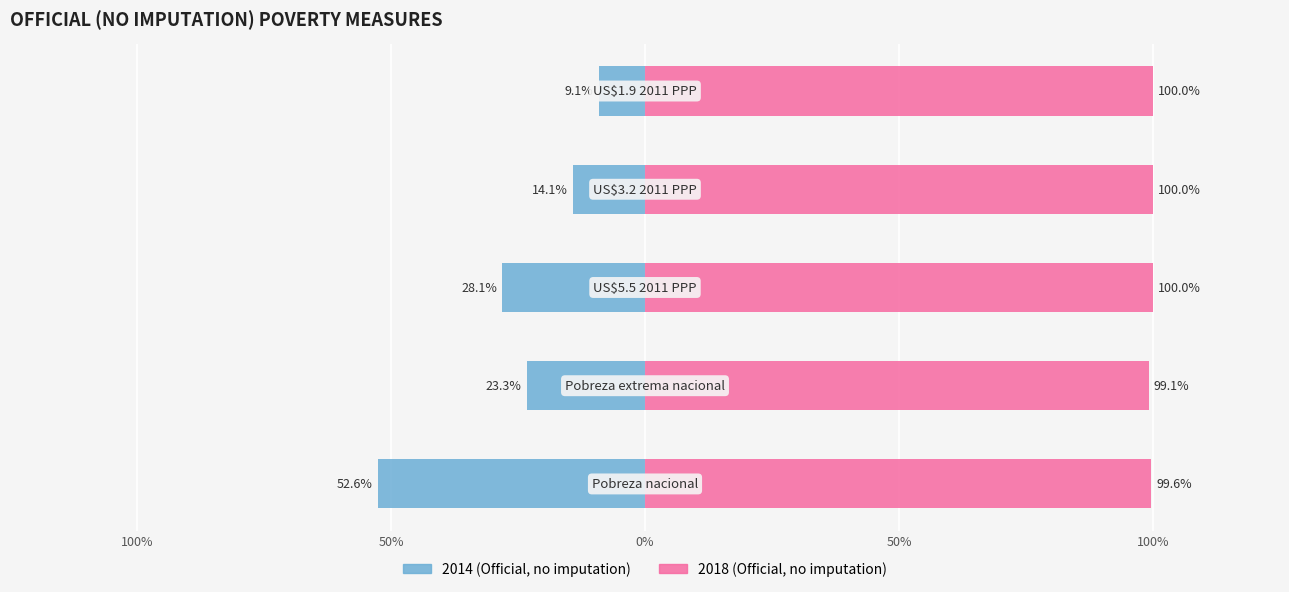

What is the difference between the maximum and minimum values in the 2014 series?

43.5